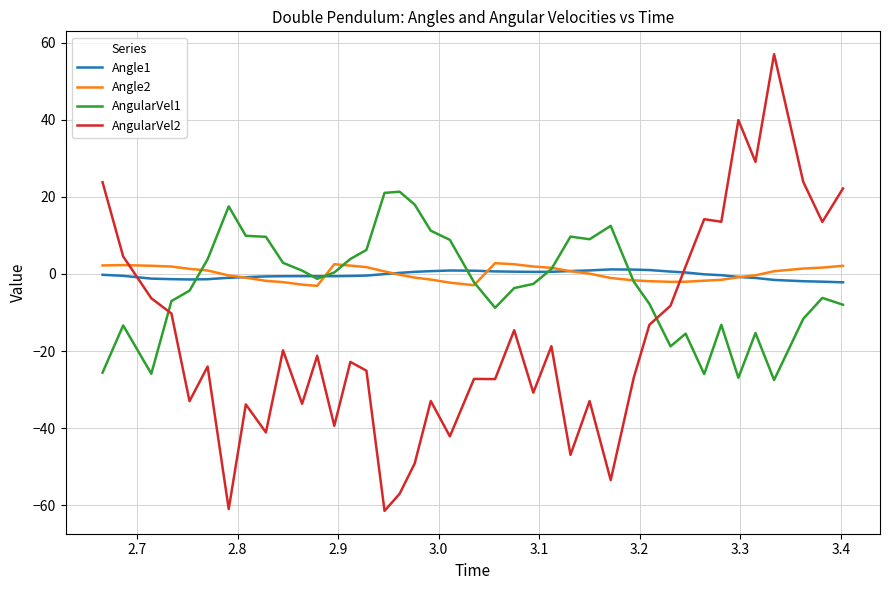

What is the maximum value shown in the chart?

57.0